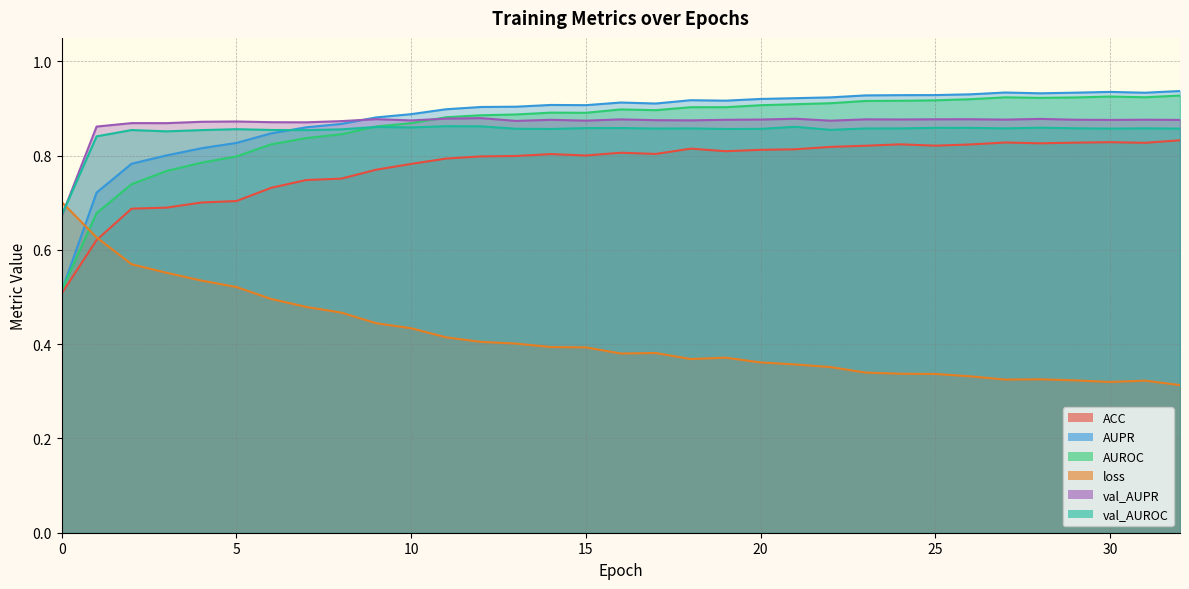

What is the total value across all series at 14?

4.7